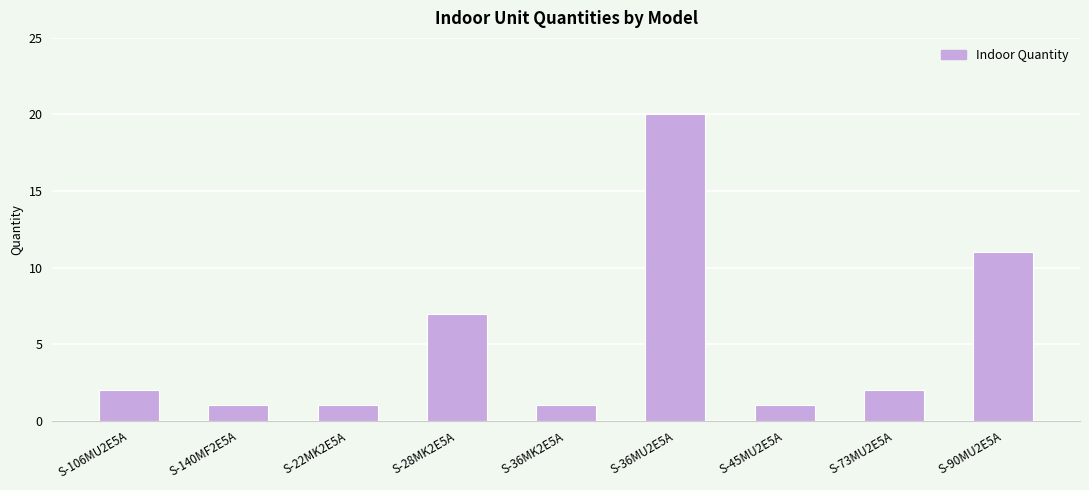

The chart shows a value of 1 at S-22MK2E5A. True or false?

True